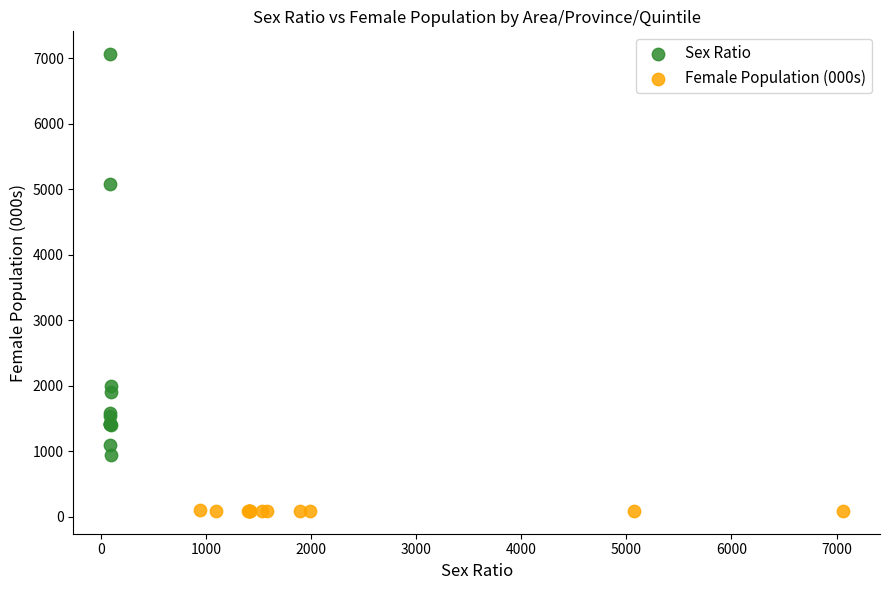

Which series reaches the maximum Y coordinate?

Sex Ratio